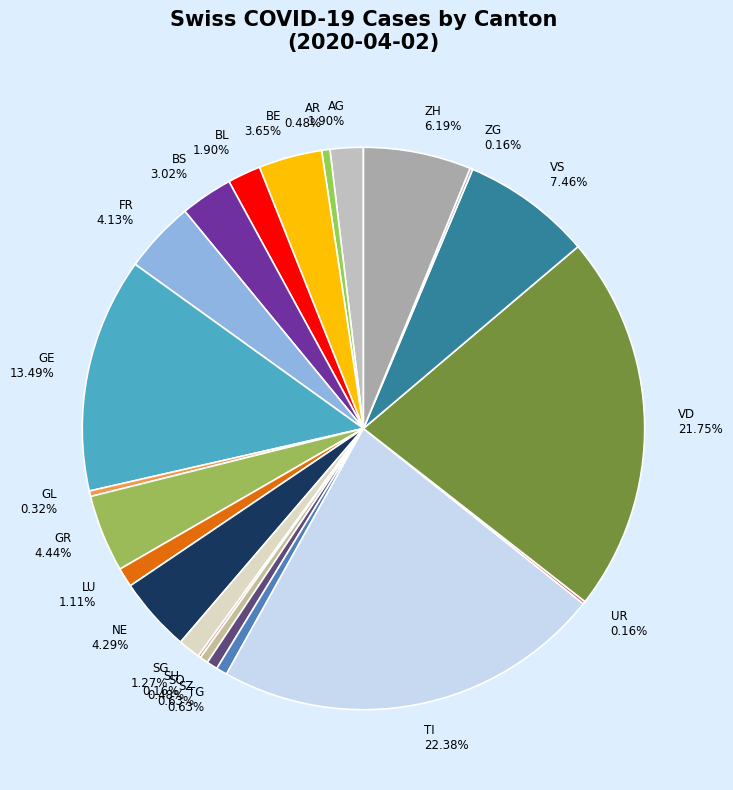

Do BE 3.65% and GR 4.44% together represent more than half of the pie?

No